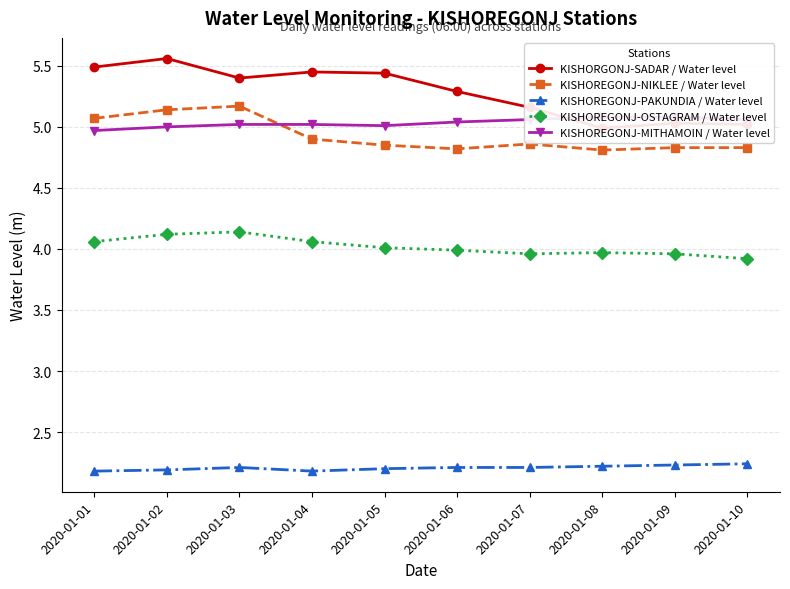

How many data points does each series have?

10